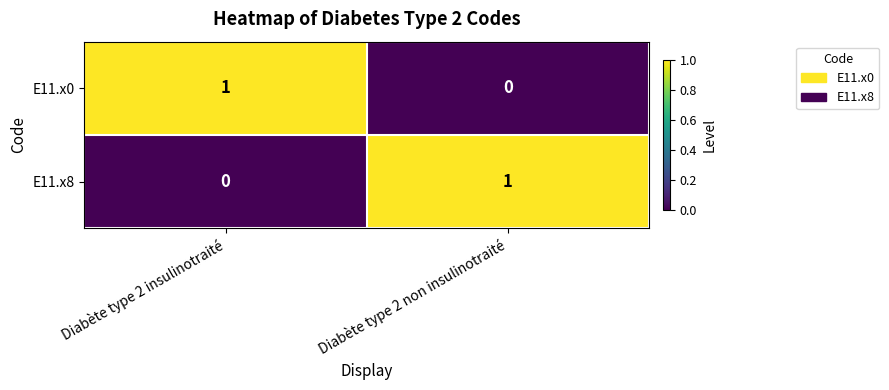

Is it true that E11.x0 equals 0 at Diabète type 2 non insulinotraité?

True